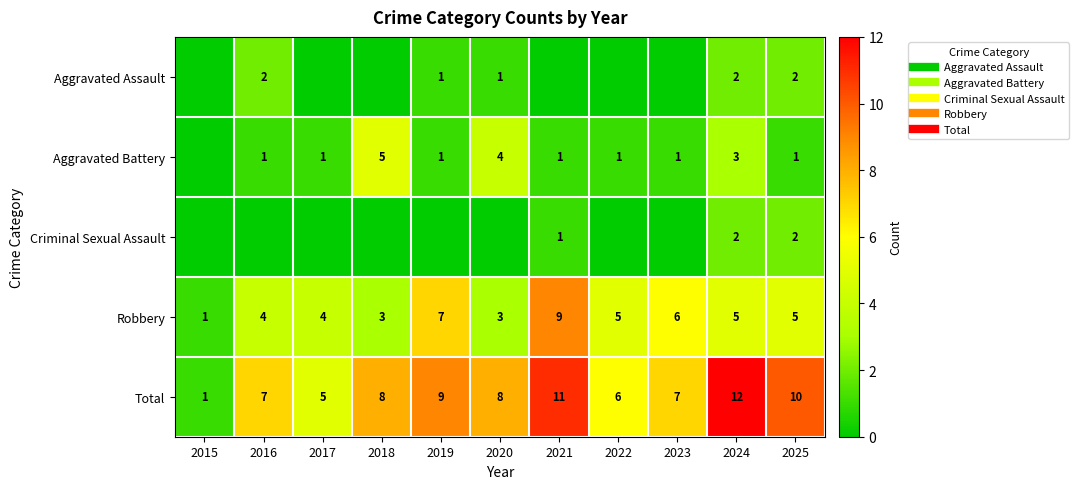

What is the difference between the second highest and minimum values in the Total series?

10